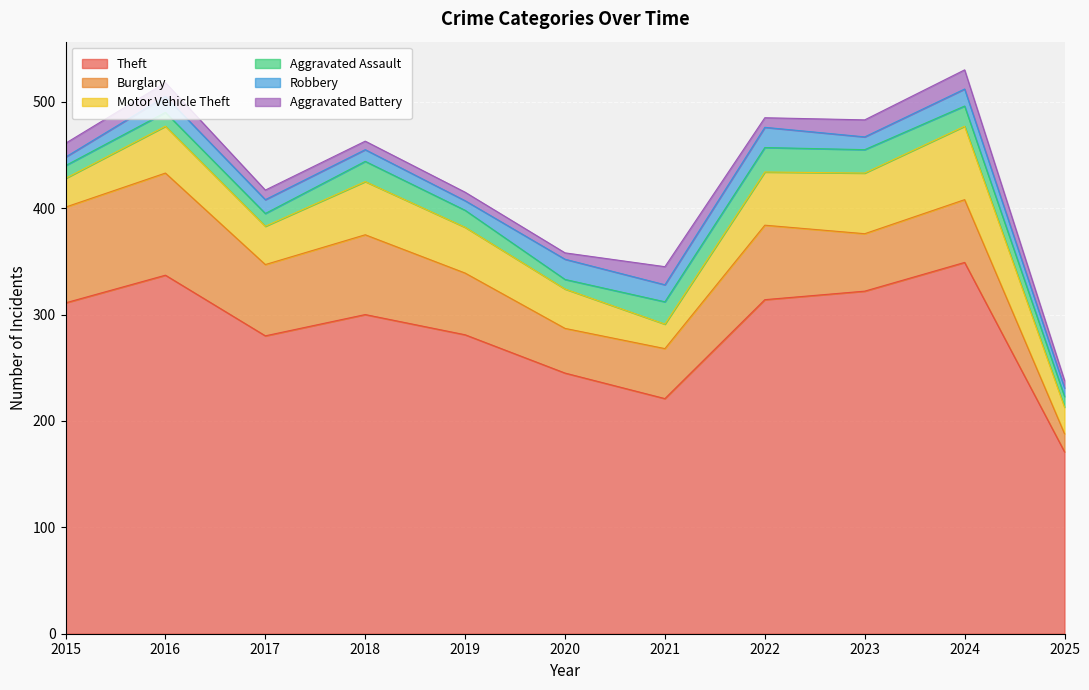

True or false: Motor Vehicle Theft and Theft intersect in this chart.

False